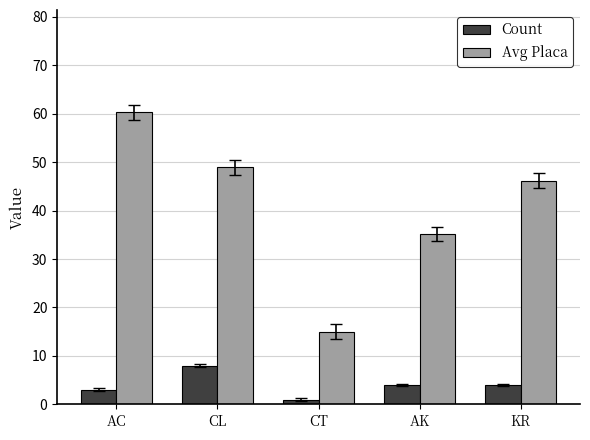

What is the sum of all Avg Placa values?

205.6